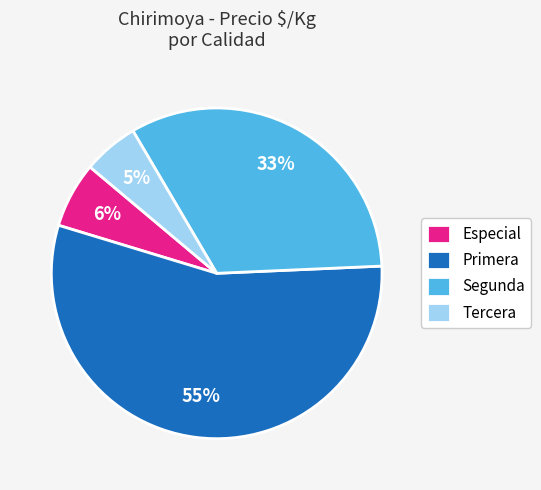

How many slices are in this pie chart?

4